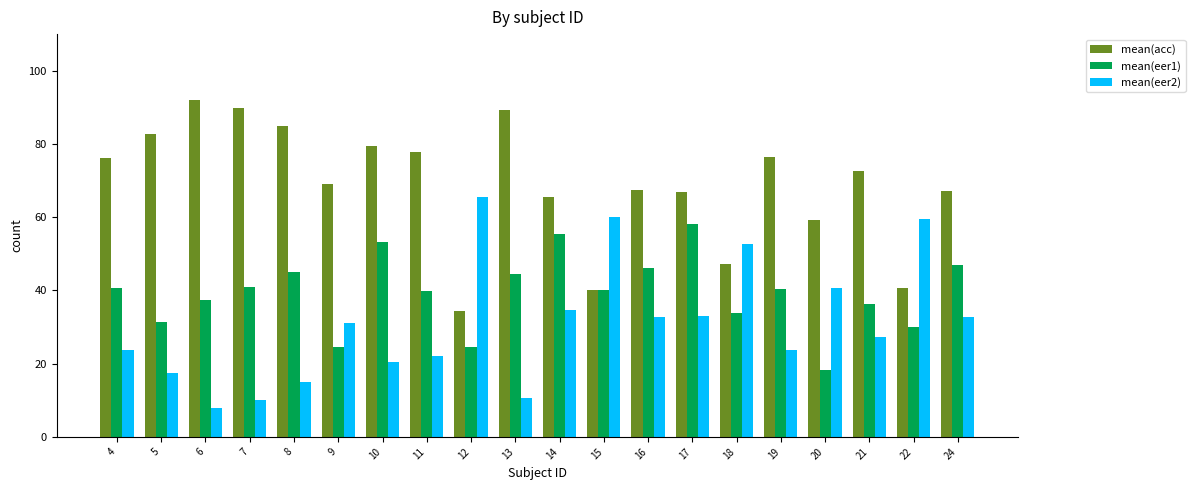

How many categories are shown in the chart?

20